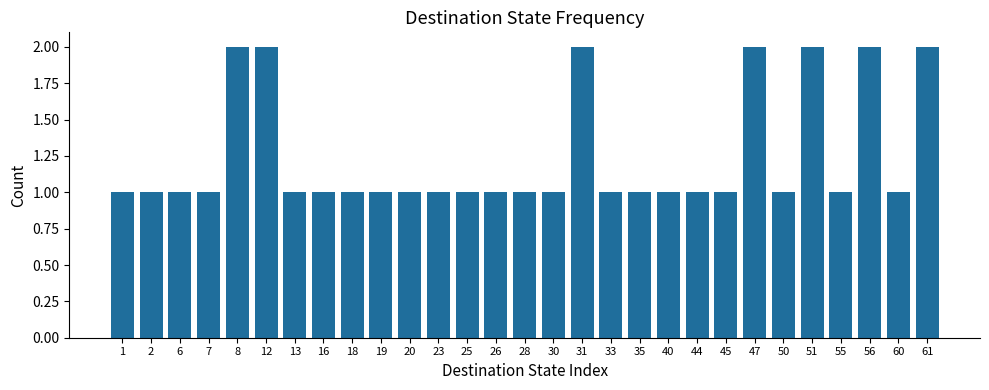

The chart shows a value of 0 at 55. True or false?

False